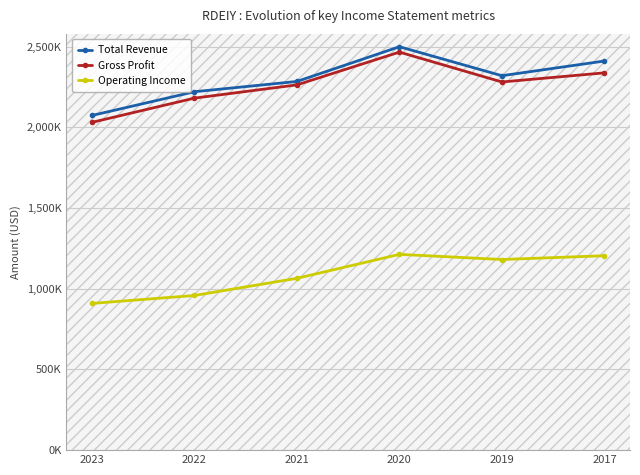

What is the difference between the maximum and minimum values in the Operating Income series?

304000